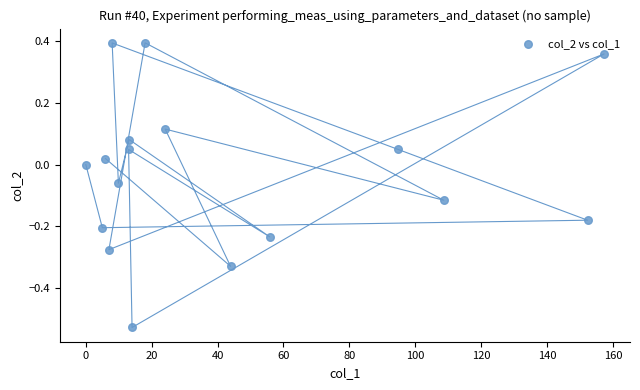

What is the range of Y values (max minus min)?

0.9